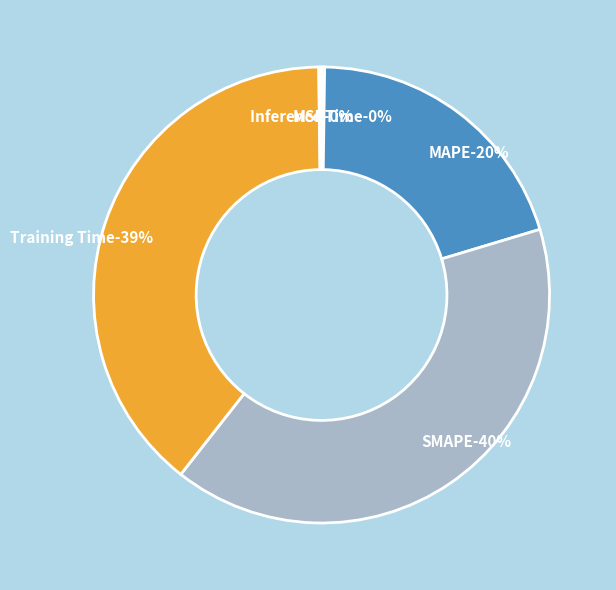

The SMAPE slice represents 40% of the pie. True or false?

True